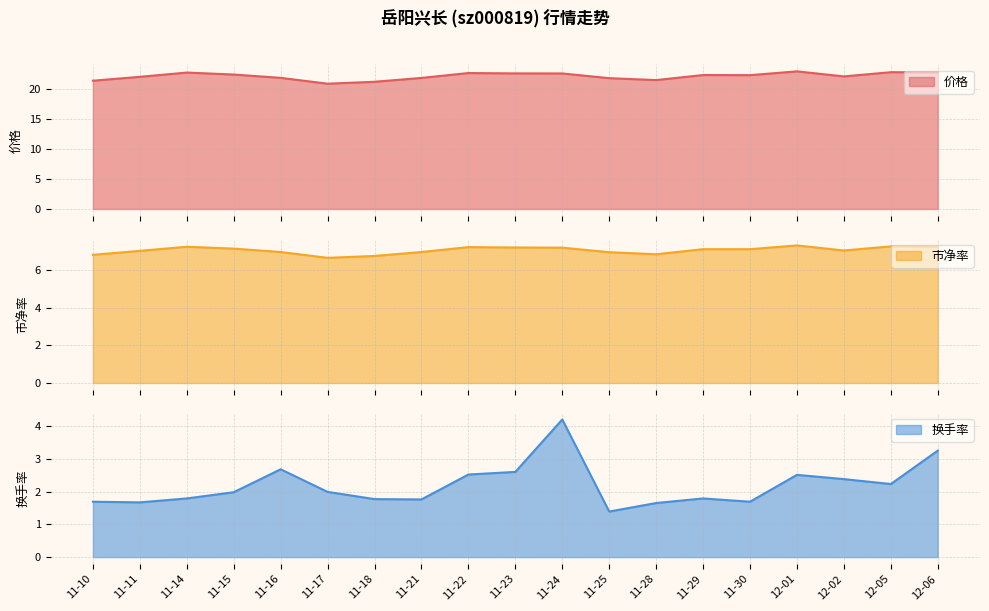

Rank the categories by 市净率 value from highest to lowest.

12-01, 12-05, 12-06, 11-14, 11-22, 11-23, 11-24, 11-15, 11-29, 11-30, 12-02, 11-11, 11-16, 11-21, 11-25, 11-28, 11-10, 11-18, 11-17